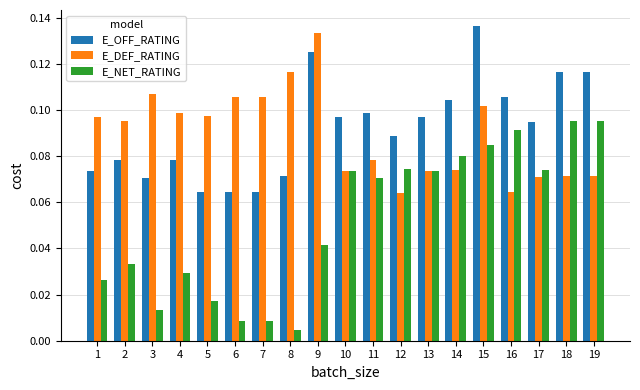

How many bars are there in total?

57